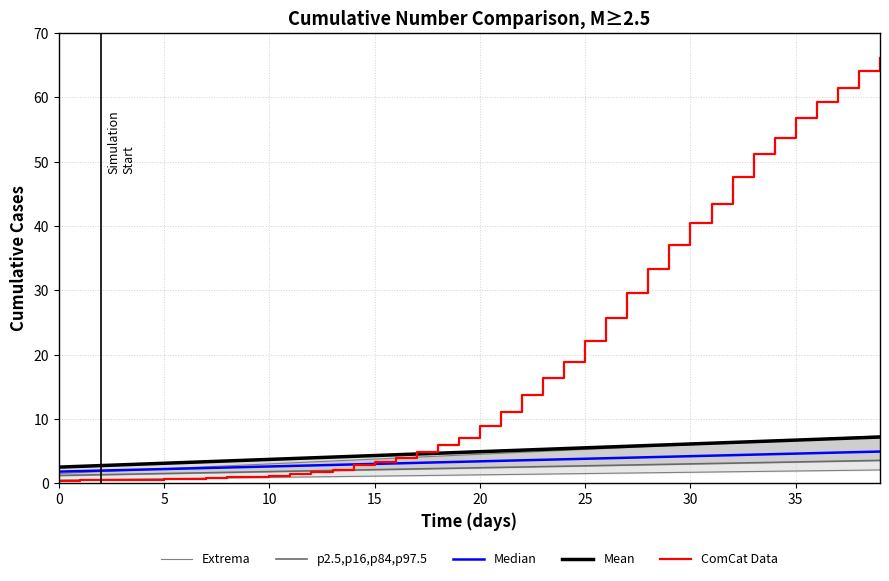

What is the sum of the Mean values at 28 and 38?

12.9